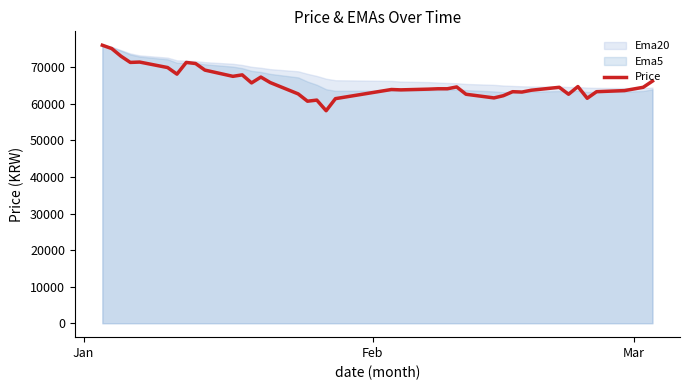

What is the label of the 2nd point from the left?

Feb